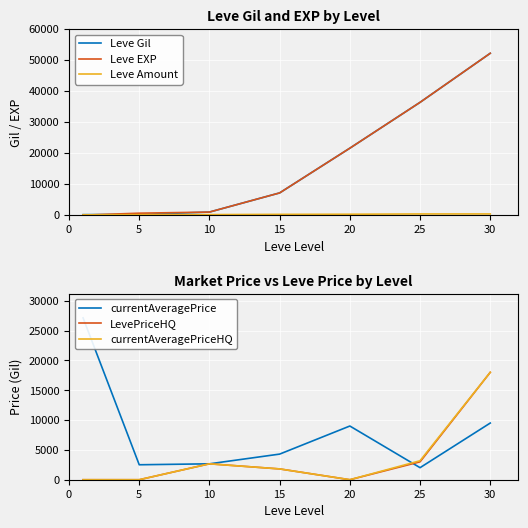

How many data points does each series have?

7